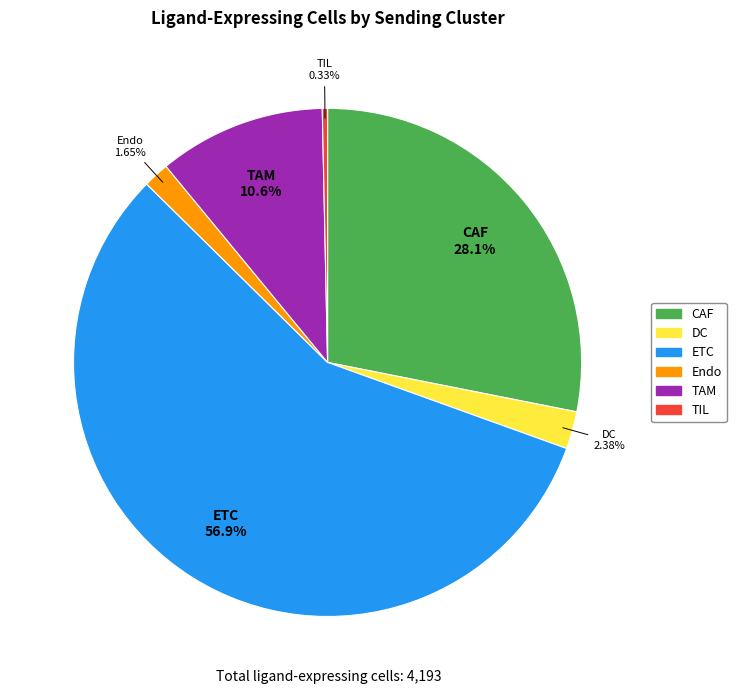

To the nearest percent, what portion does CAF represent?

28%